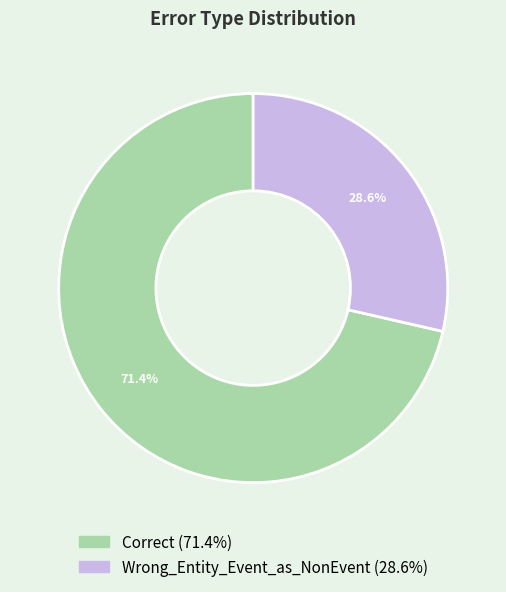

Between Wrong_Entity_Event_as_NonEvent and Correct, which is larger?

Correct